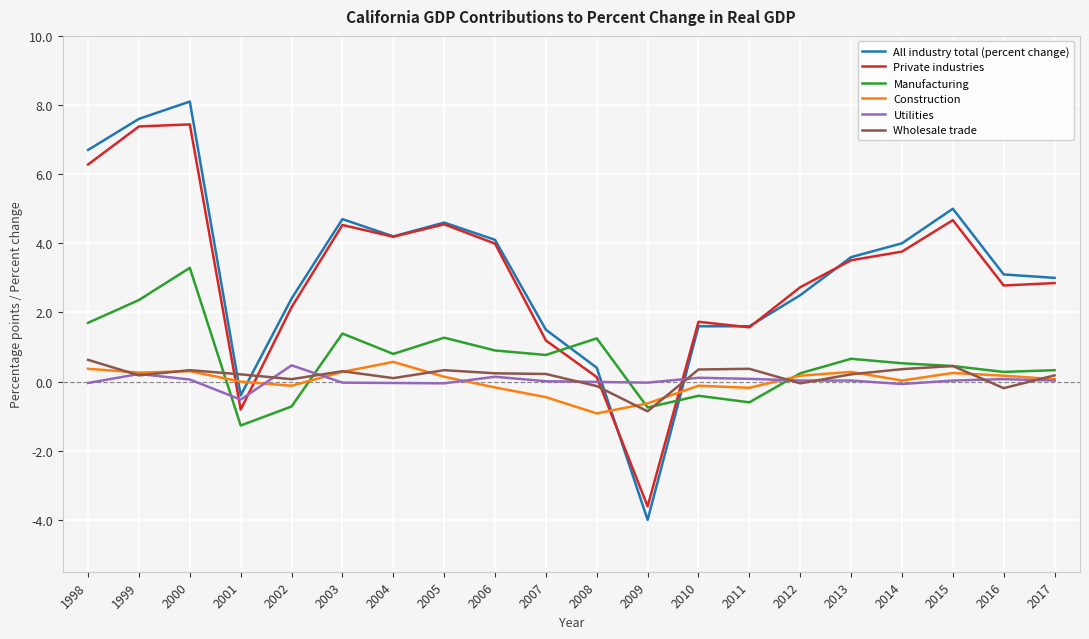

What is the minimum value for Manufacturing?

-1.3